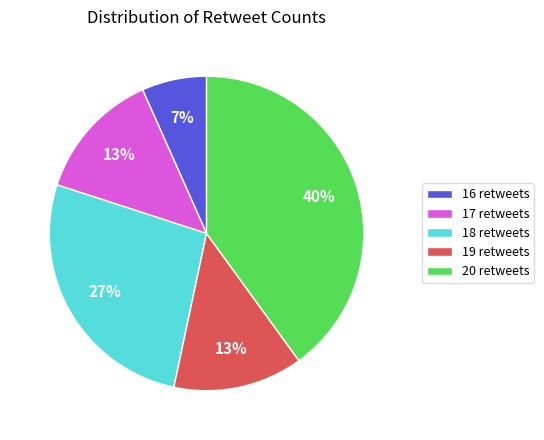

To the nearest percent, what is the difference between the largest and smallest slice percentages?

33%